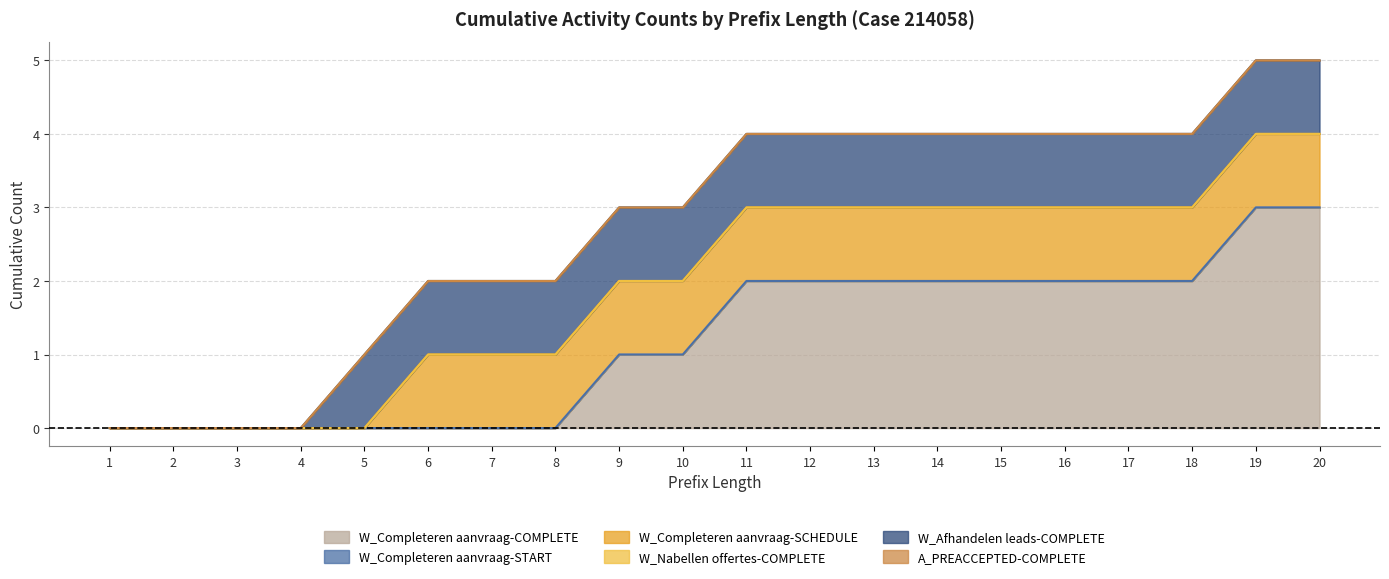

True or false: W_Nabellen offertes-COMPLETE and W_Afhandelen leads-COMPLETE cross at least once.

False